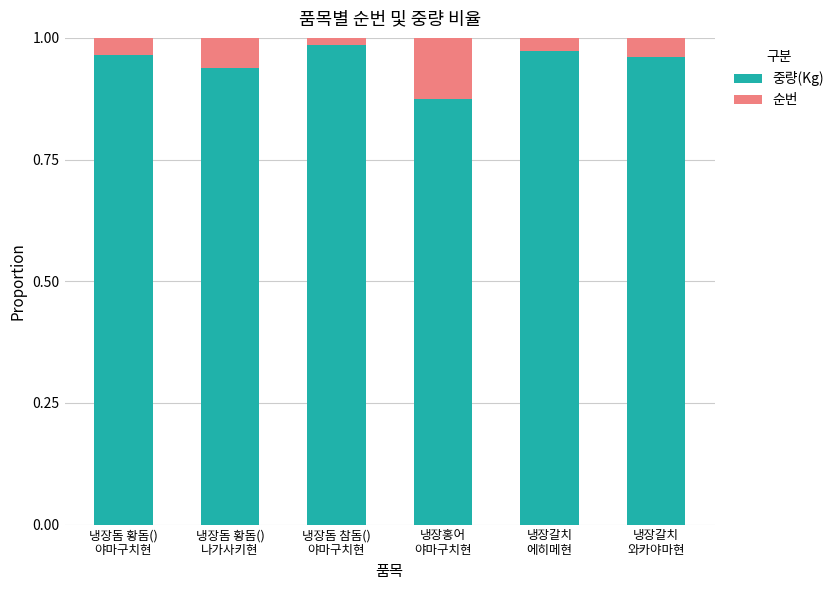

What is the sum of all 중량(Kg) values?

5.7